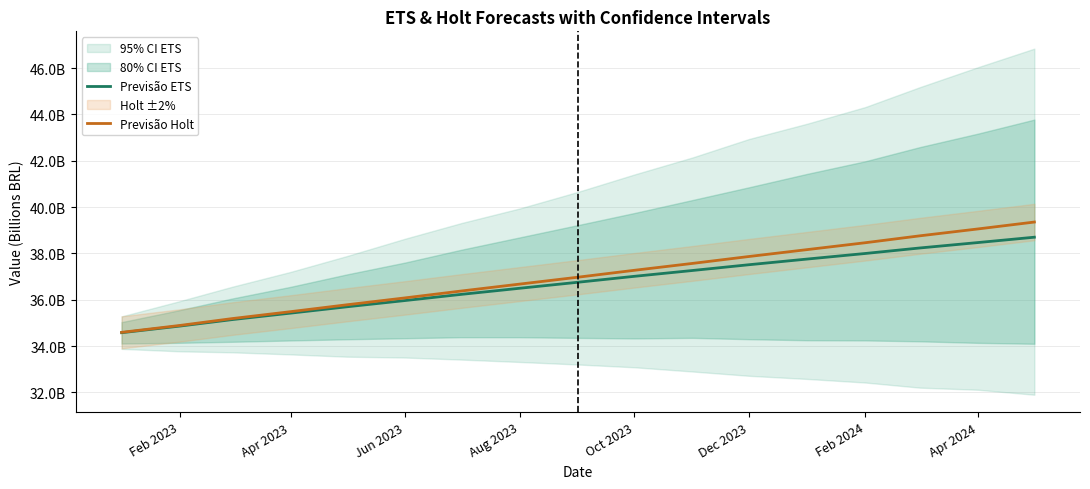

What is the lowest value of the Previsão Holt series?

34.6